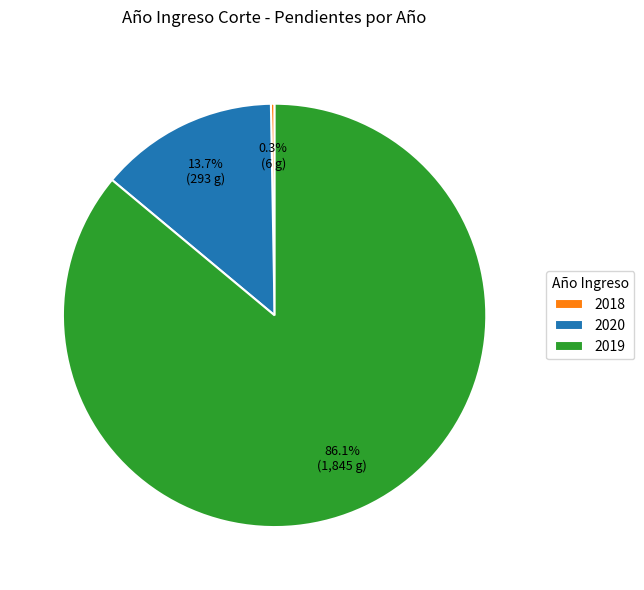

Which category has the biggest portion of the pie?

2019